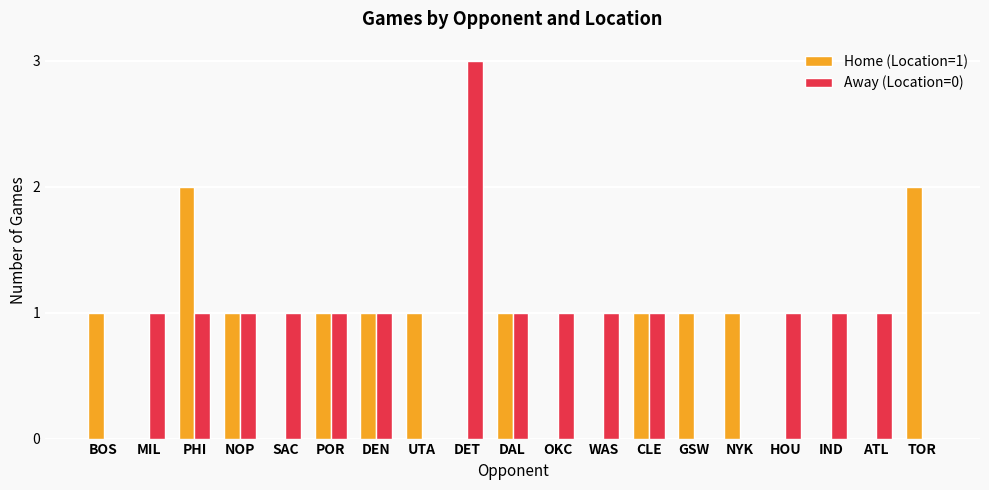

The value of Away (Location=0) at WAS is 2. True or false?

False